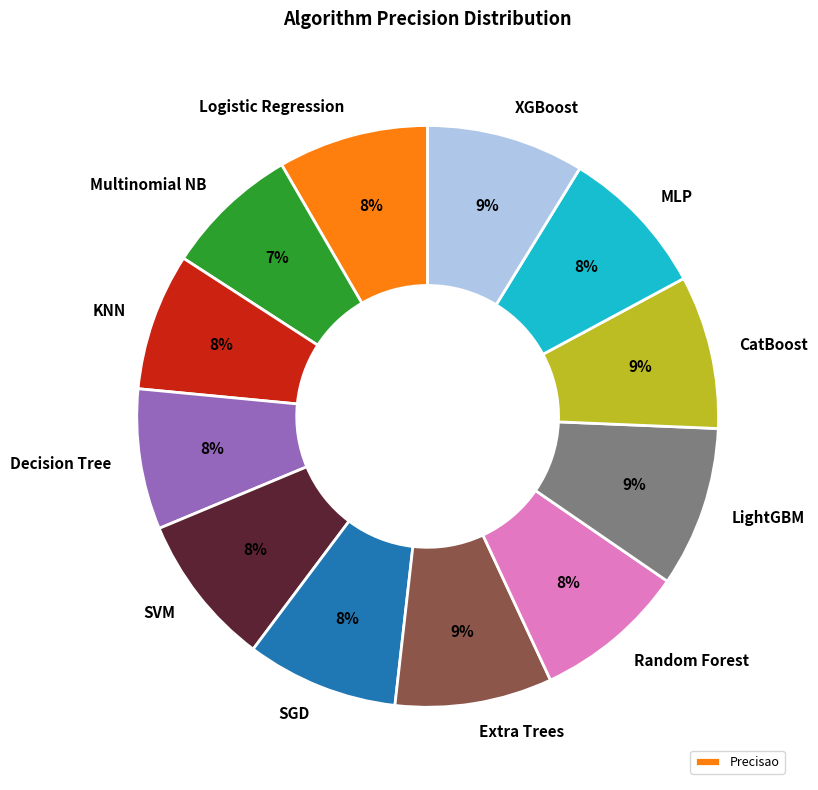

Between LightGBM and Multinomial NB, which is larger?

LightGBM